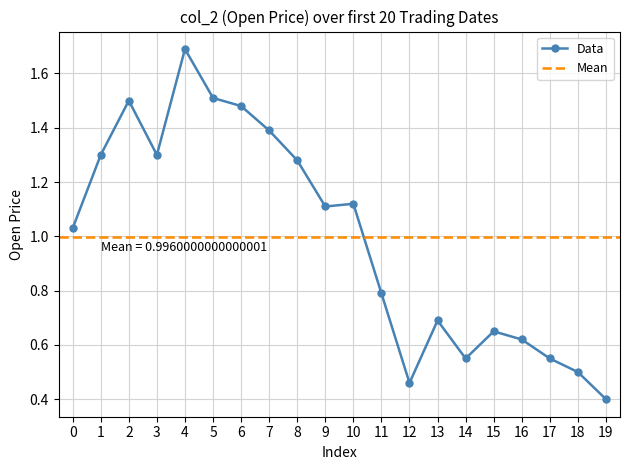

What is the sum of all values?

19.9